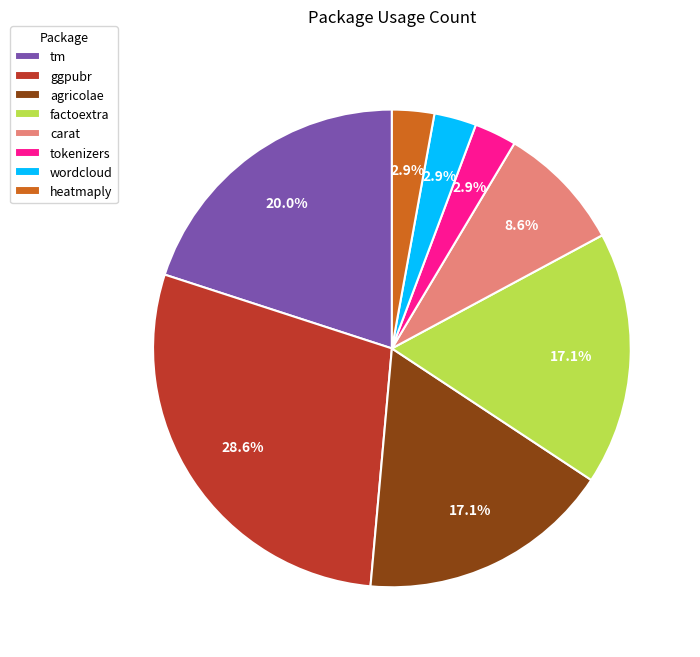

To the nearest percent, what is the difference between the tokenizers and factoextra slice percentages?

14%